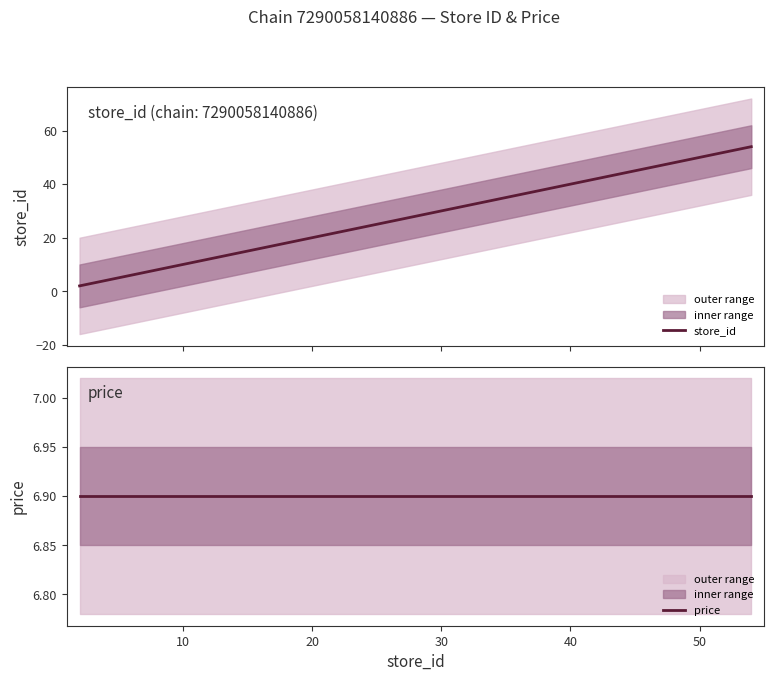

Is this an area chart (filled region under the line)?

No